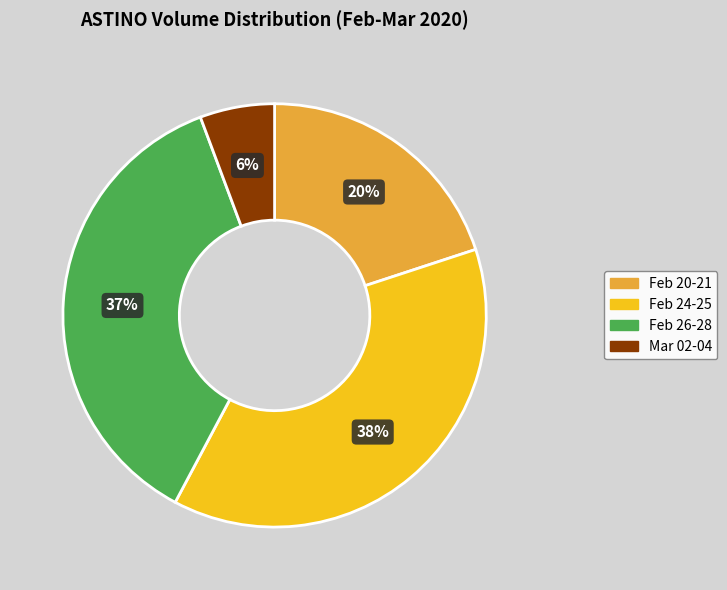

Is there any slice that represents more than half of the pie?

No